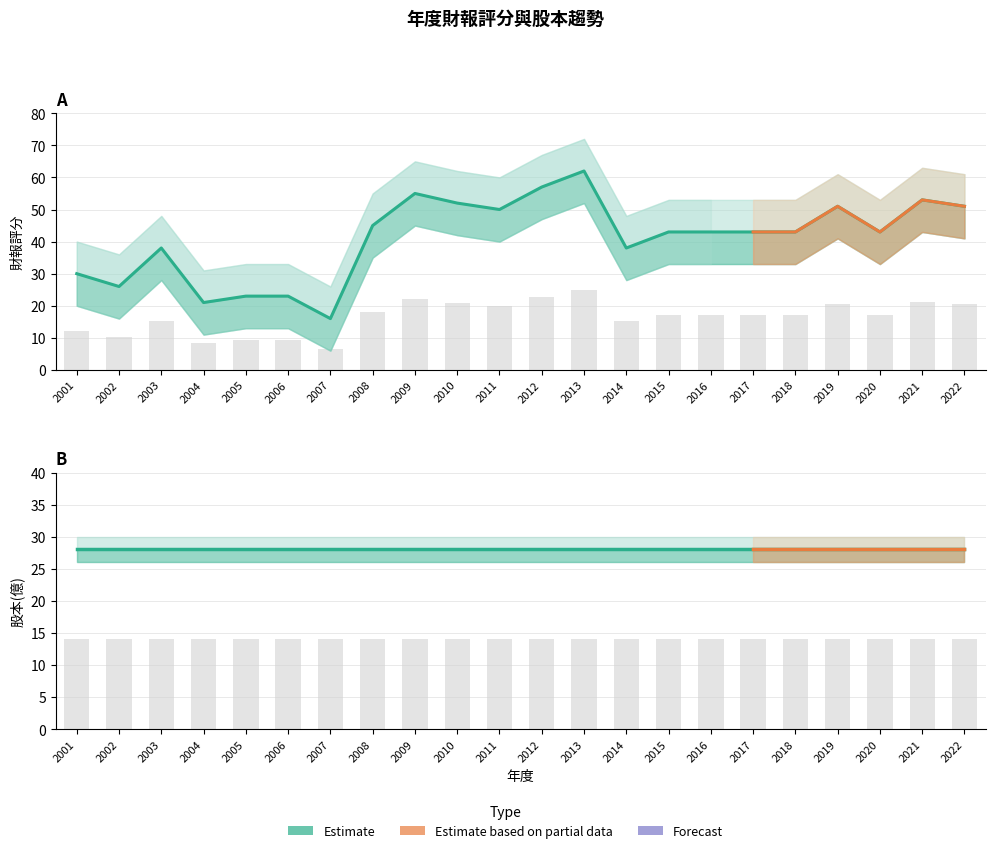

At which category does the chart reach its minimum across all series?

2007